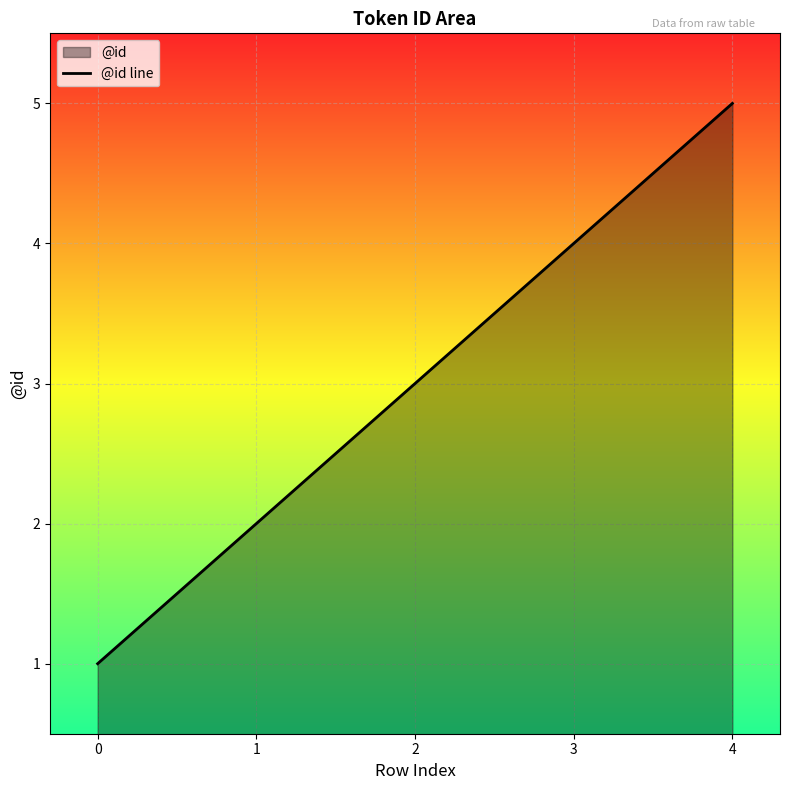

What is the sum of all values?

15